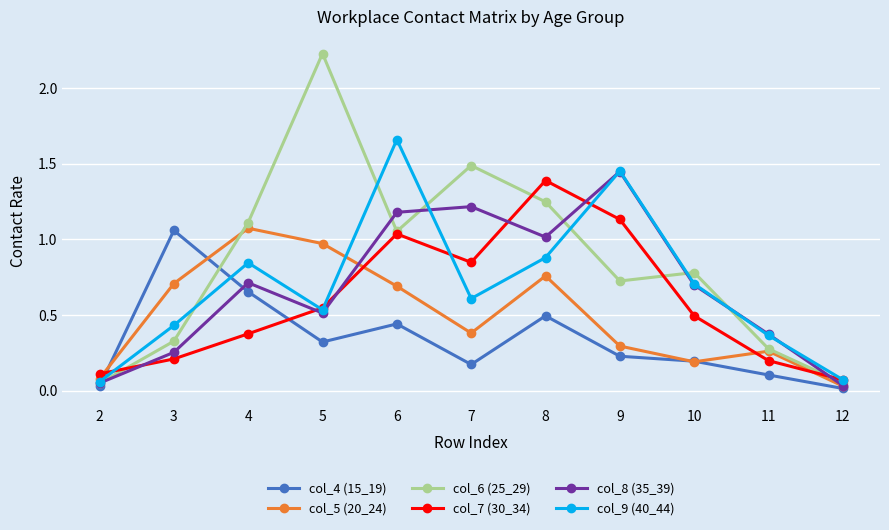

Which series has the largest range (max minus min)?

col_6 (25_29)